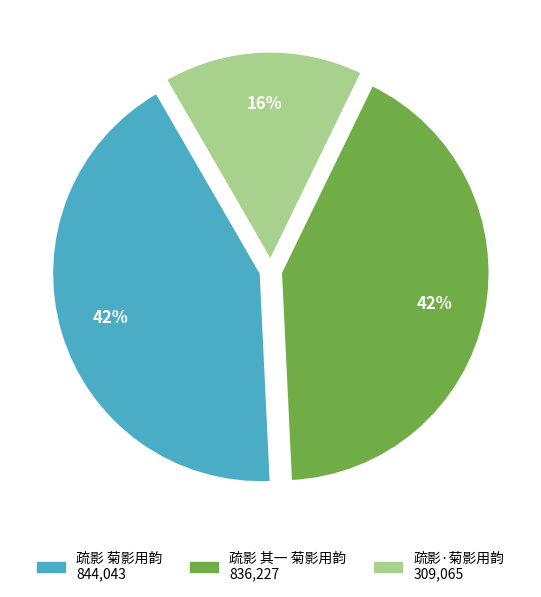

Is there a majority slice in this chart?

No